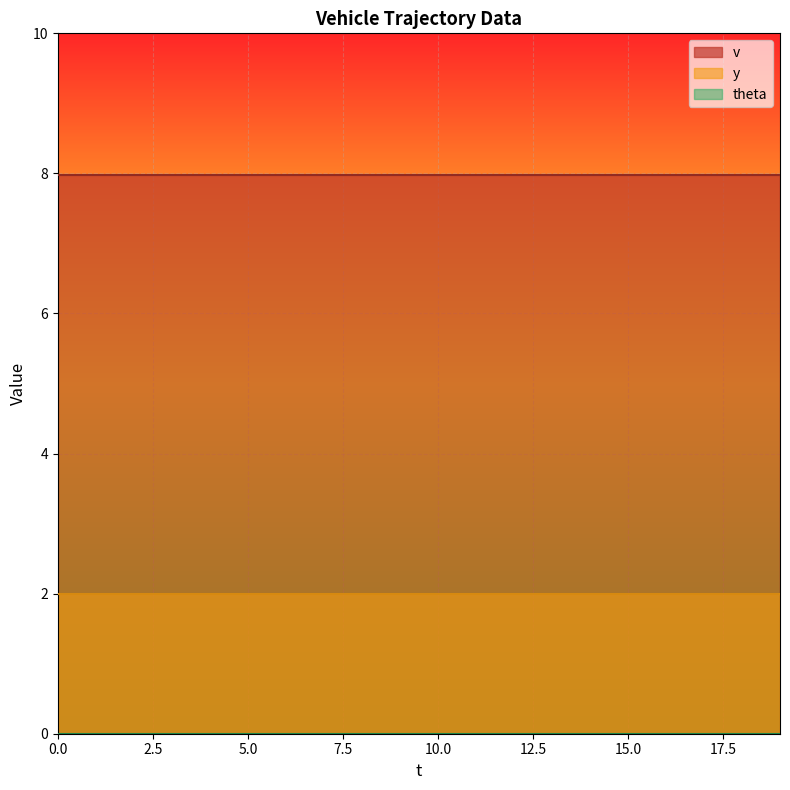

True or false: y and v cross at least once.

False